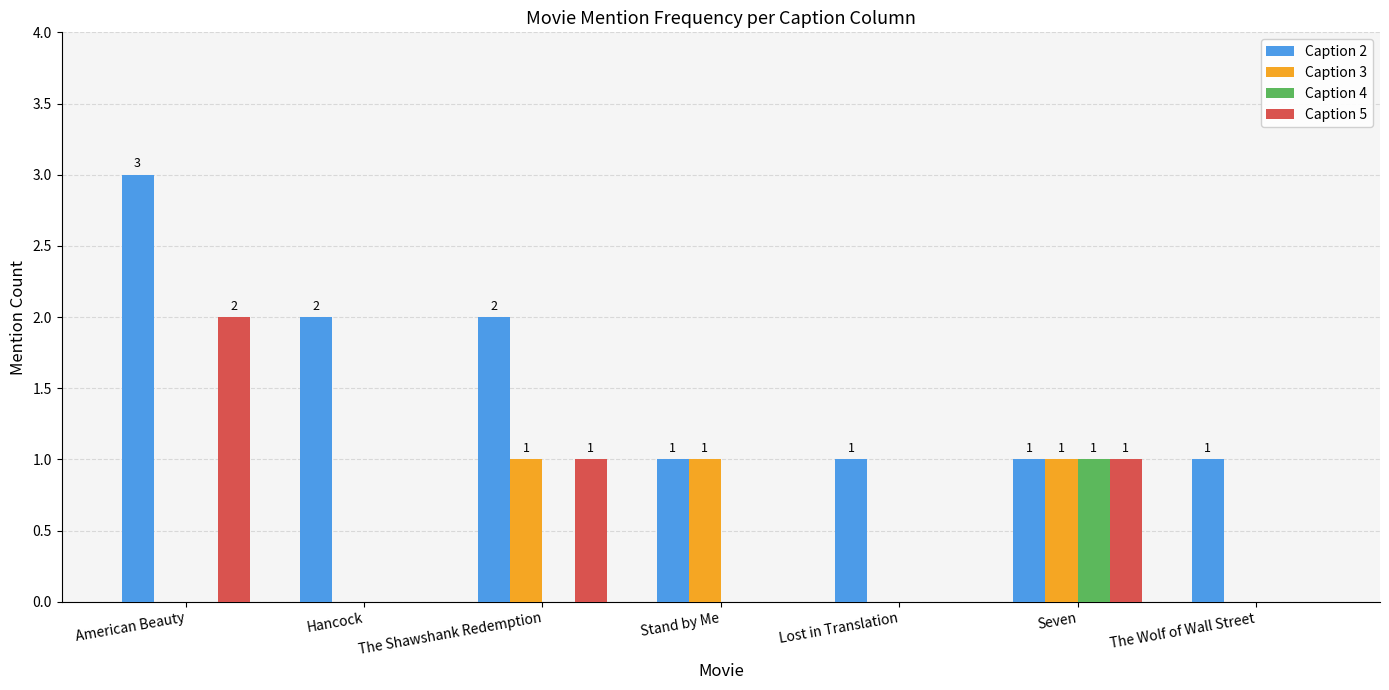

Is it true that Caption 2 equals 1 at Hancock?

False